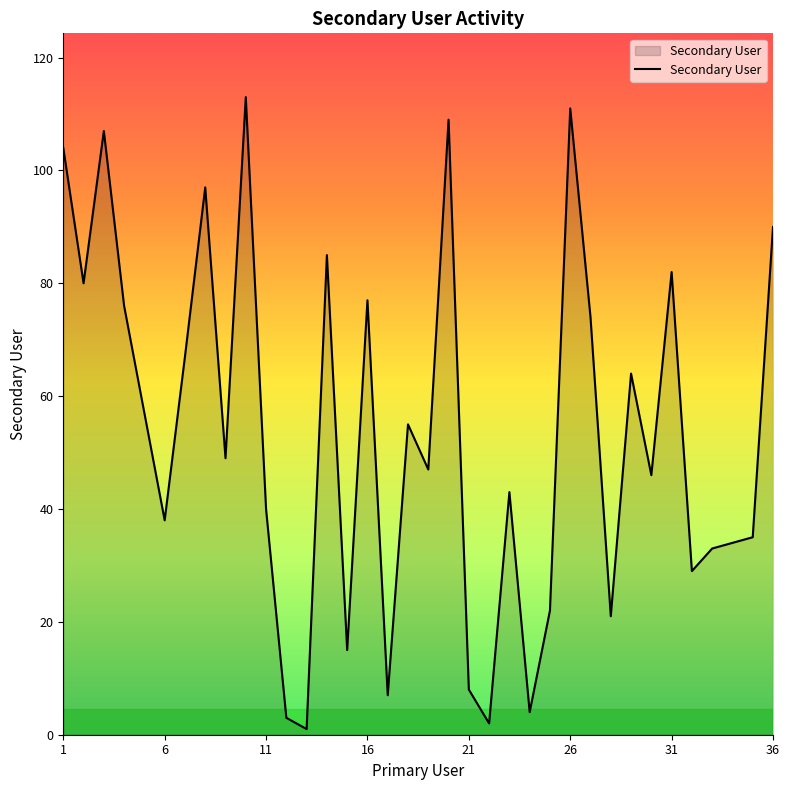

What is the minimum value shown in the chart?

1